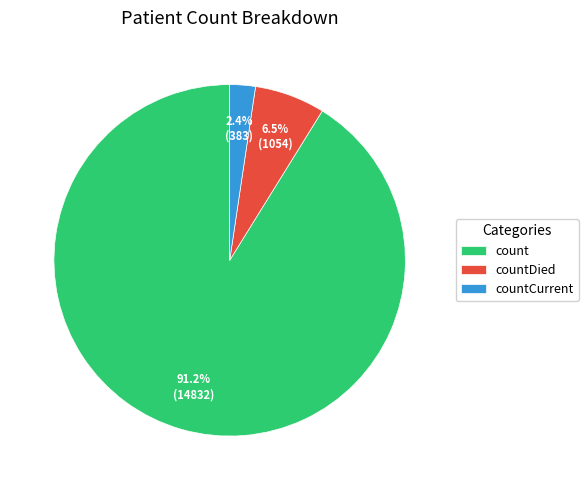

Is there a majority slice in this chart?

Yes